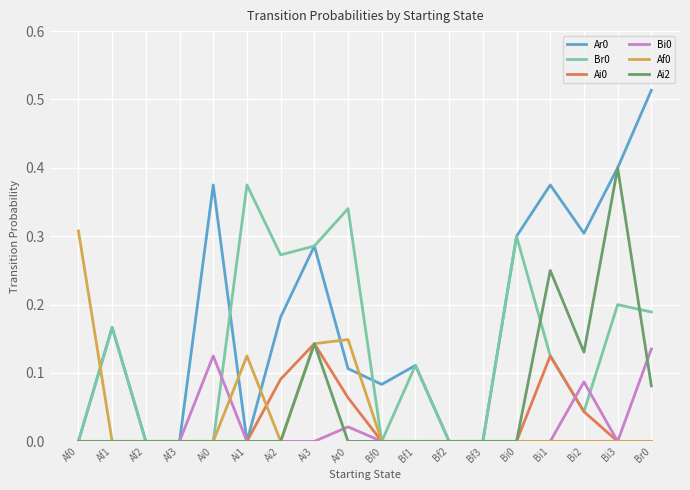

The Af0 series shows 0.0 at Af1. True or false?

True